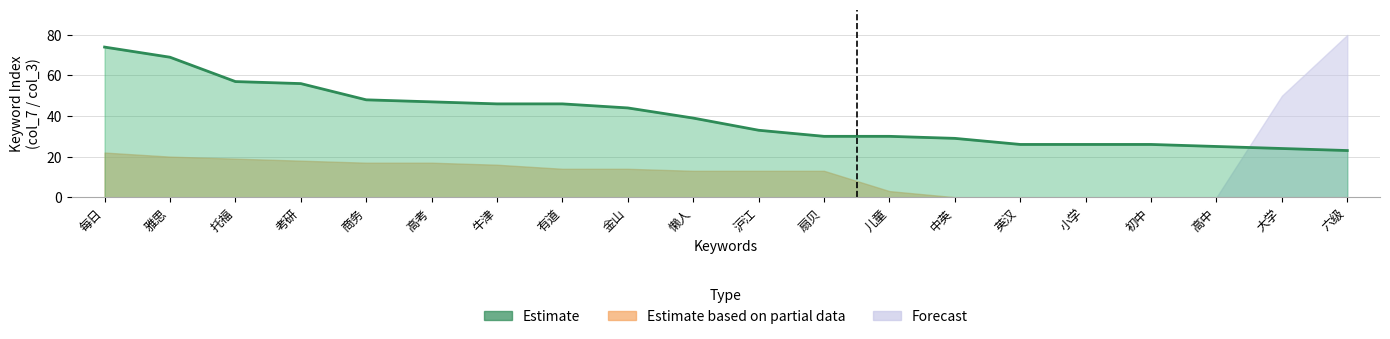

How many lines are shown in the chart?

3